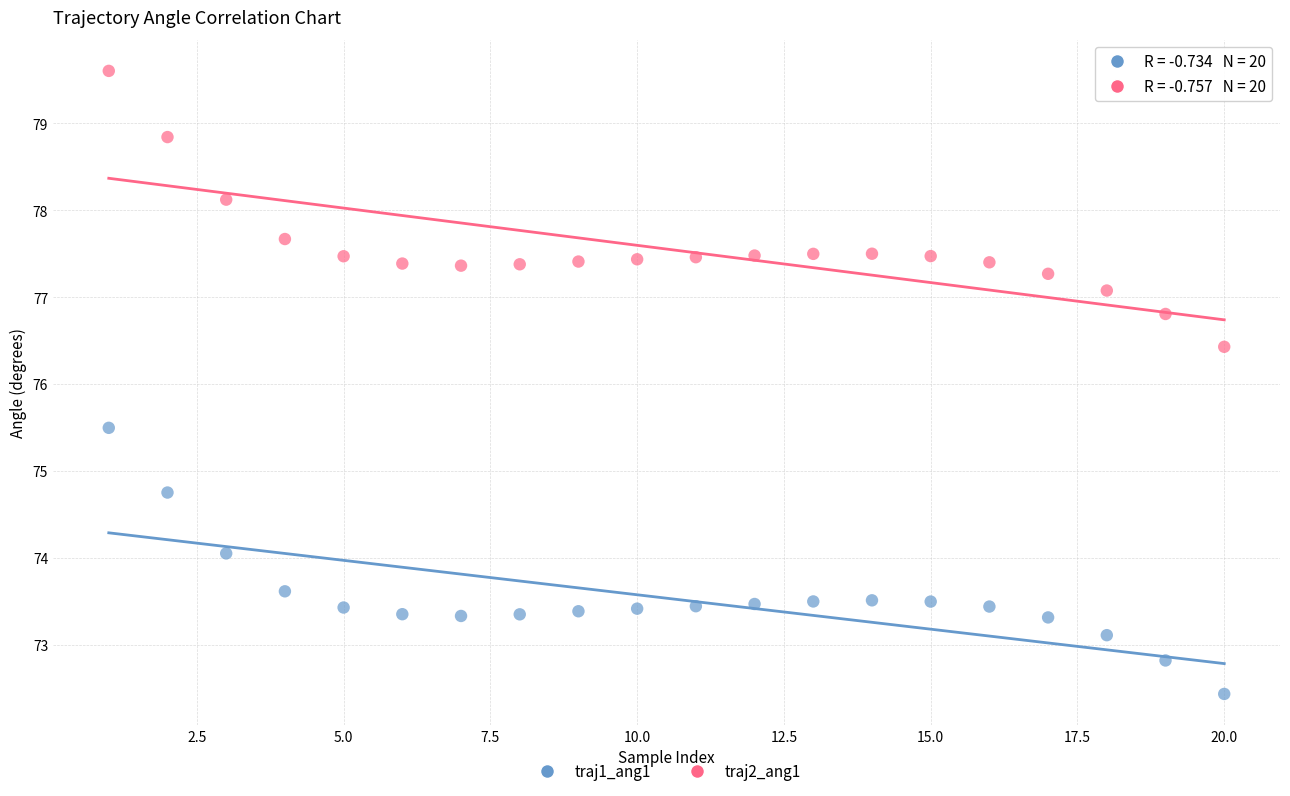

Which series contains the lowest Y value?

traj1_ang1